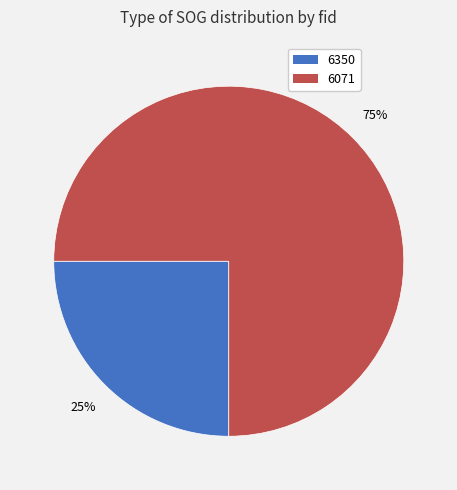

Between 6071 and 6350, which is larger?

6071